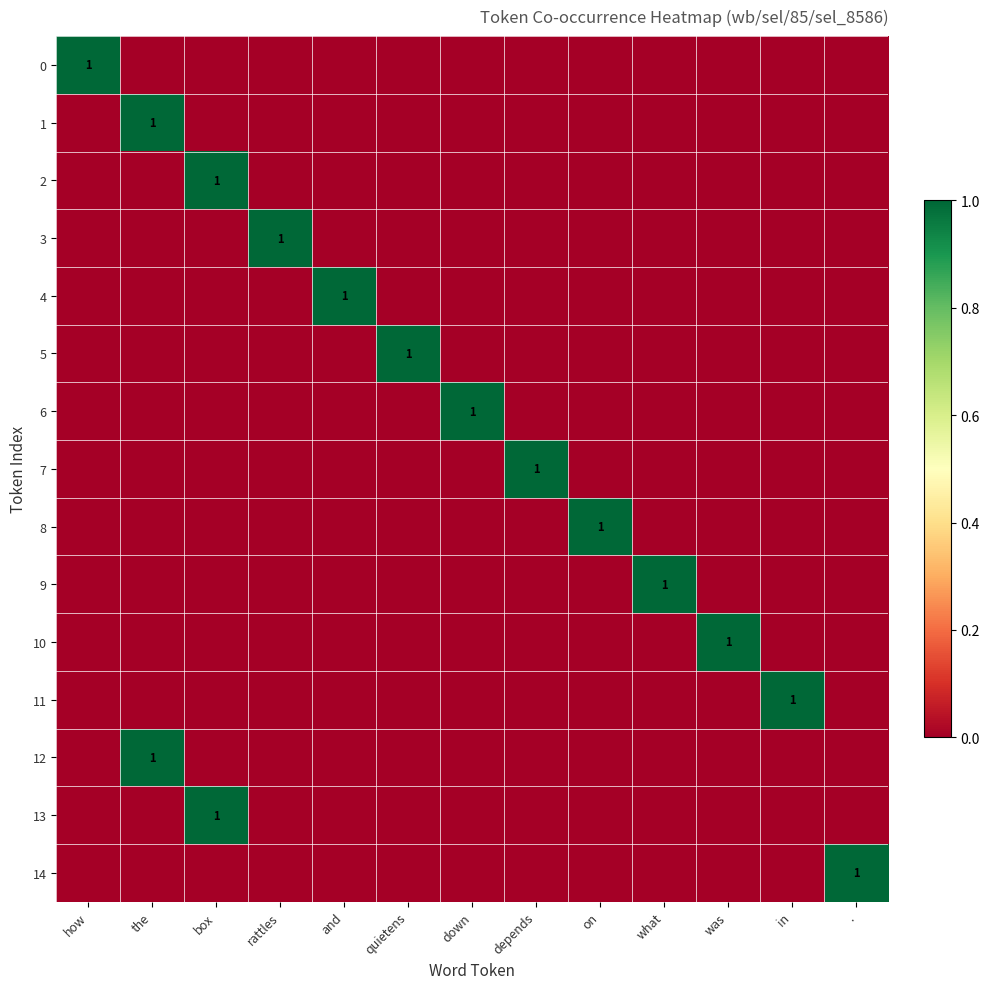

Is it true that 8 equals 1 at on?

True